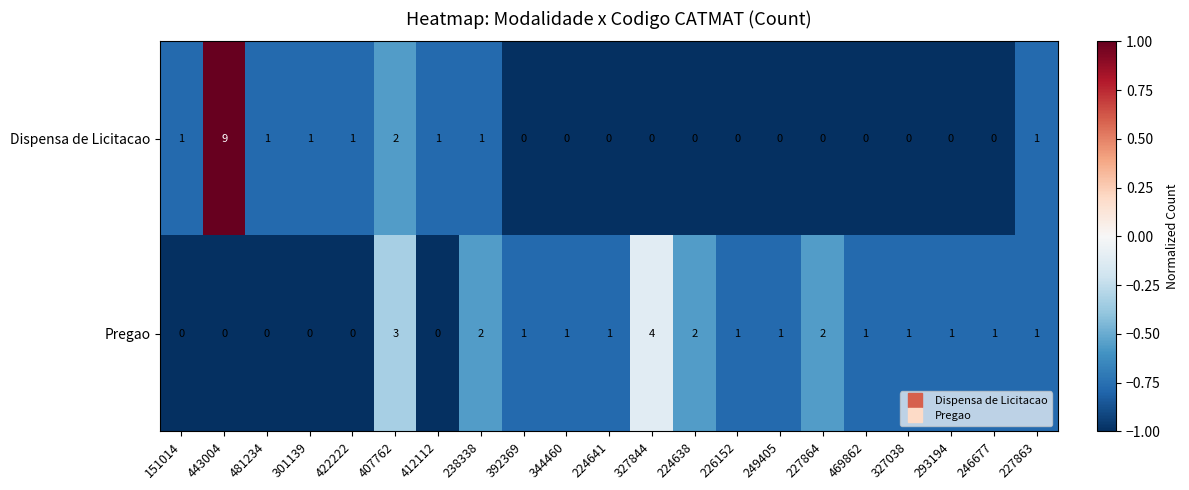

What is the maximum value shown in the chart?

9